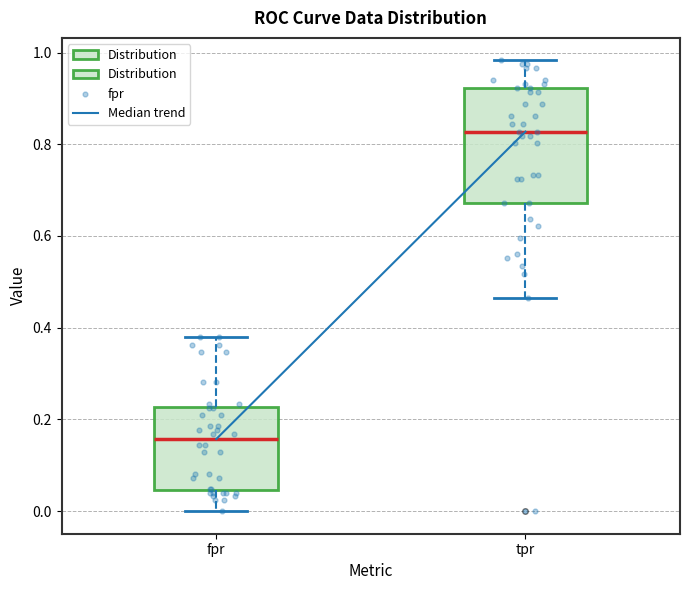

Which box has the lowest median line?

fpr